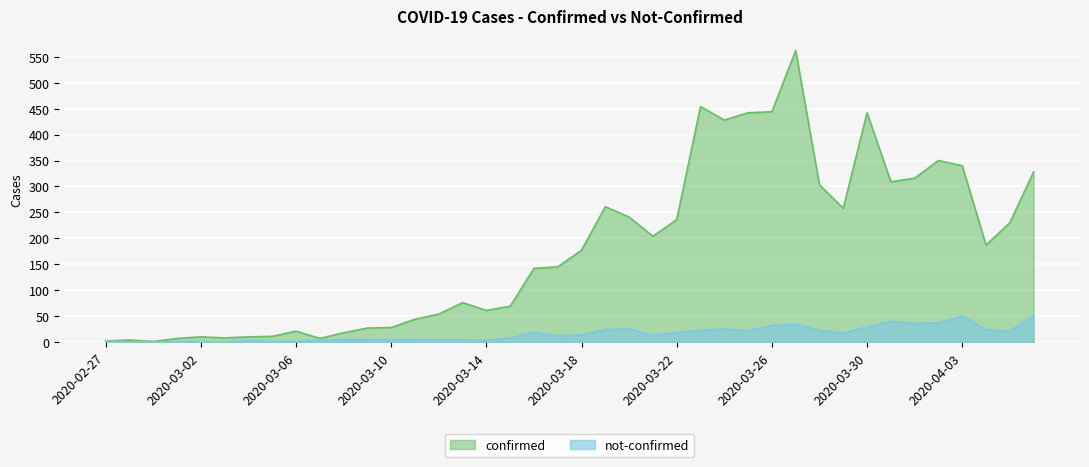

Does the chart display data point markers on the line(s)?

No